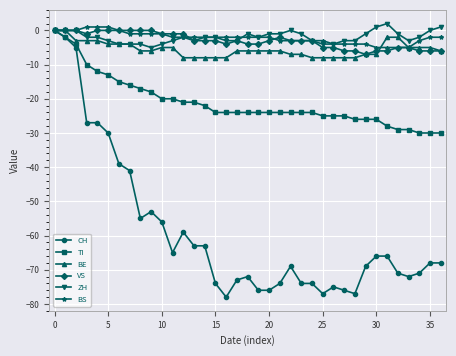

True or false: CH has more than 0 points higher than both neighbors.

True